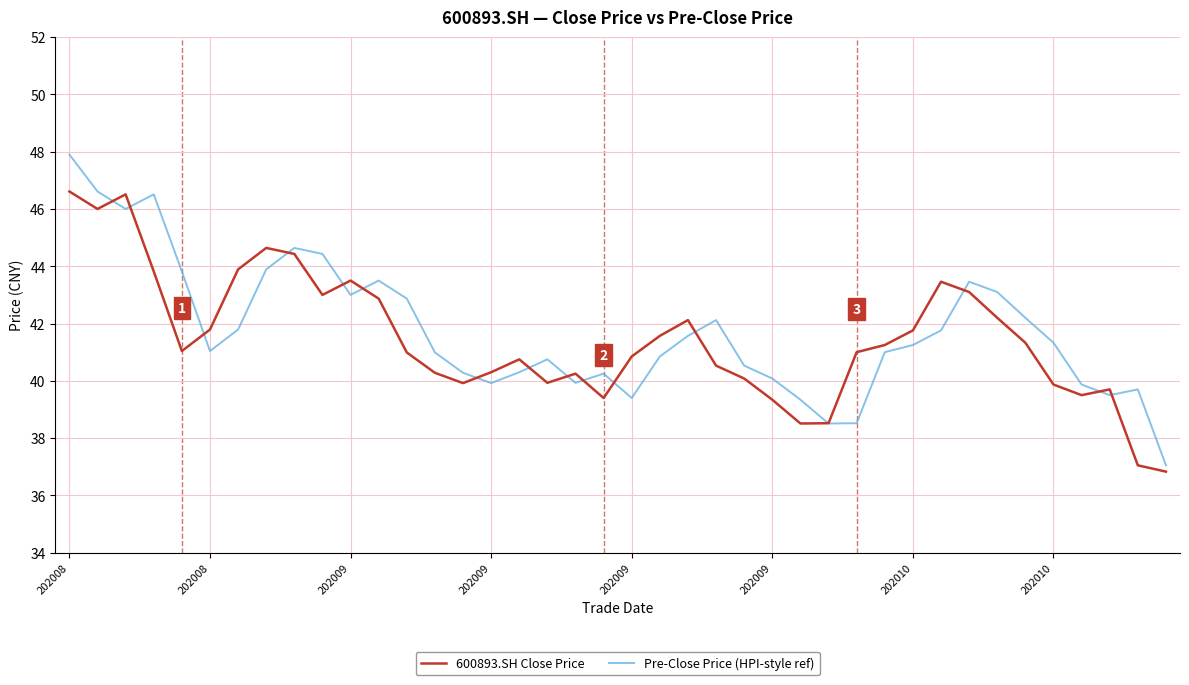

List the series in order of their peak value, lowest first.

600893.SH Close Price, Pre-Close Price (HPI-style ref)